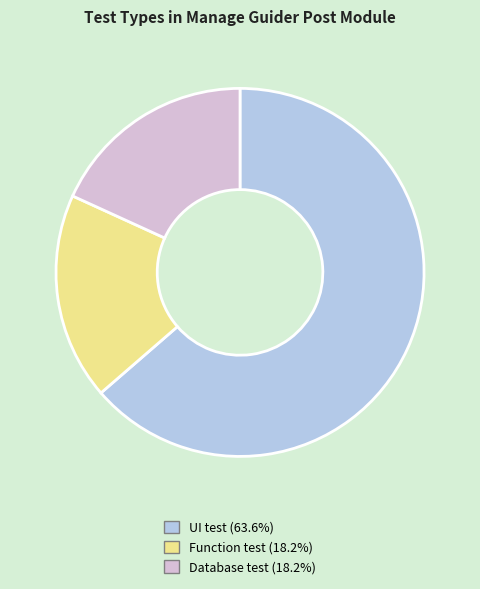

Is there any slice that represents more than half of the pie?

Yes